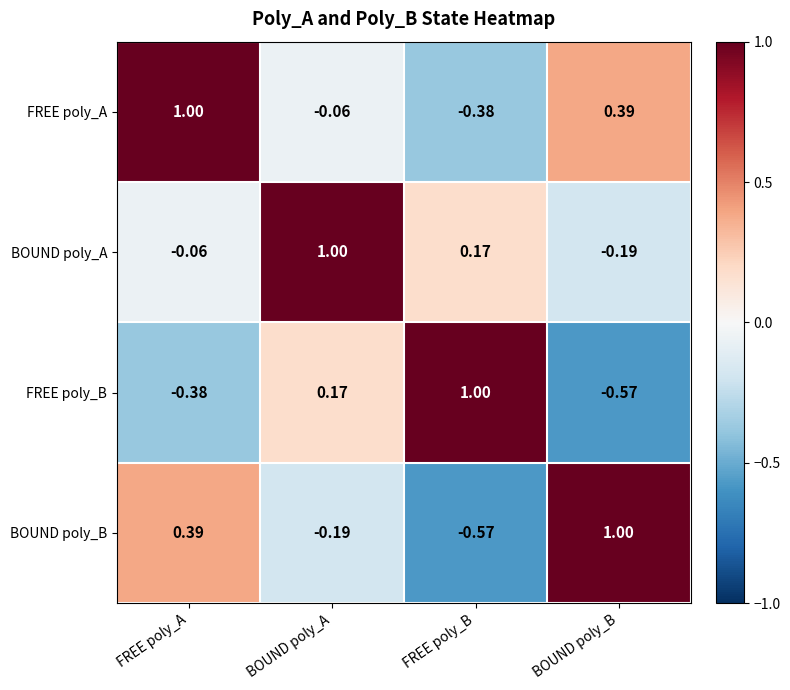

At which label does FREE poly_B reach its minimum?

BOUND poly_B